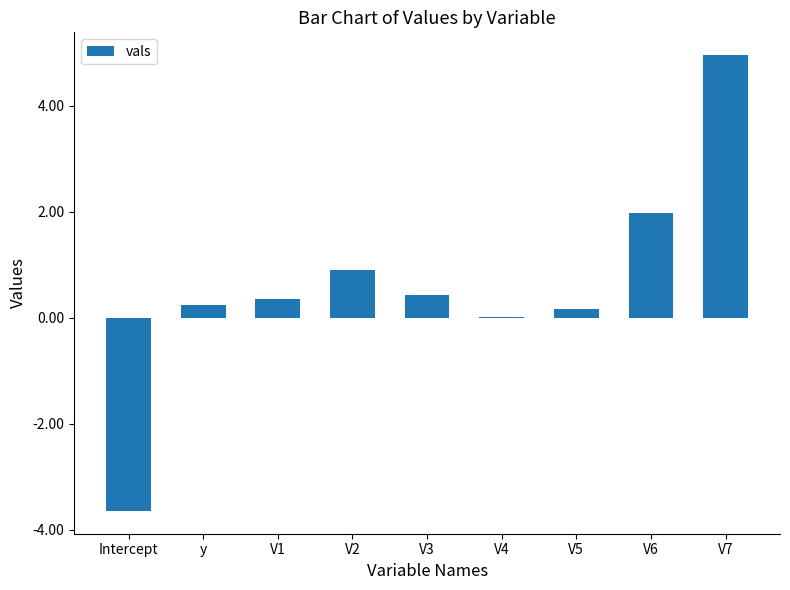

What is the average value?

0.6